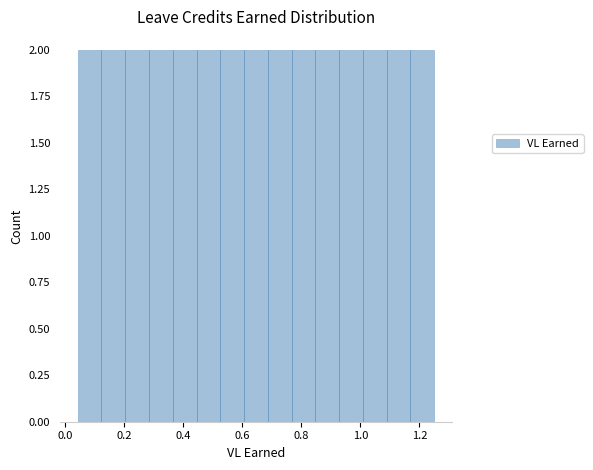

Reading left to right, transcribe this chart: for each bar, give the range it covers on the x-axis and its height. Neither the bar edges nor the heights are printed on the chart, so give them approximately, as read against the axes.

0.04 to 0.12: 2
0.12 to 0.20: 2
0.20 to 0.28: 2
0.28 to 0.36: 2
0.36 to 0.44: 2
0.44 to 0.52: 2
0.52 to 0.60: 2
0.60 to 0.68: 2
0.68 to 0.76: 2
0.76 to 0.84: 2
0.84 to 0.92: 2
0.92 to 1.00: 2
1.00 to 1.08: 2
1.08 to 1.16: 2
1.16 to 1.26: 2